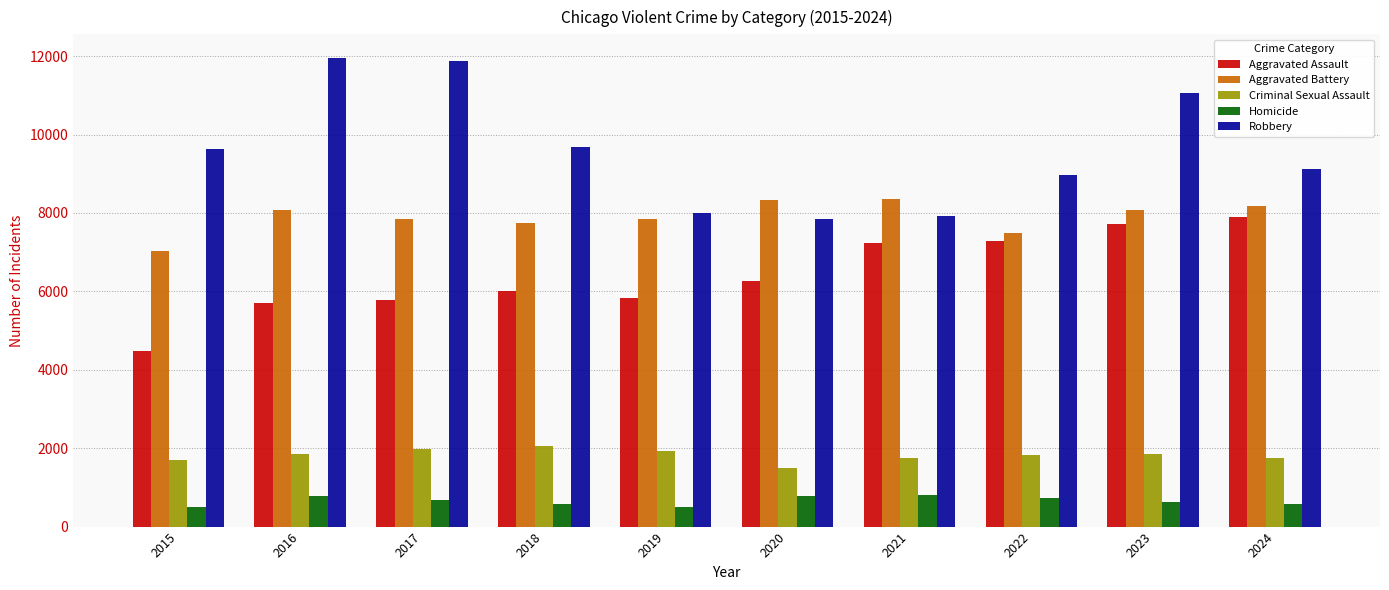

Count the number of data series in this chart.

5